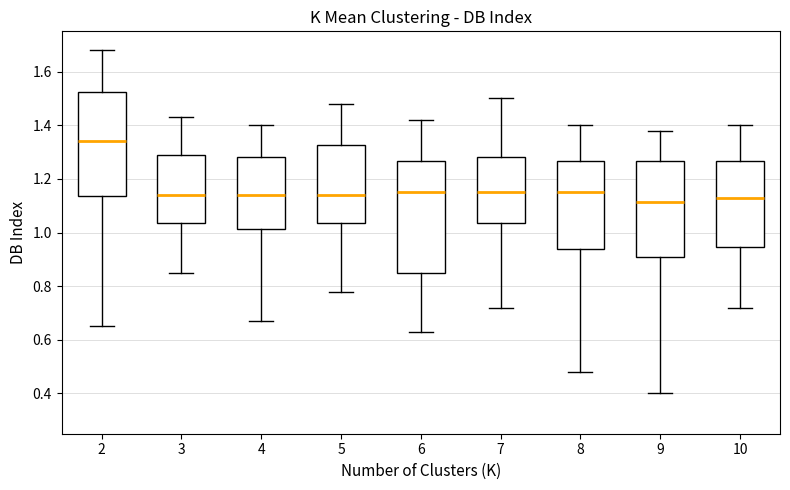

Where does the lower whisker of the box at x = 8 end on the y-axis? The values are not printed on the chart, so give them approximately, as read against the axis.

0.48